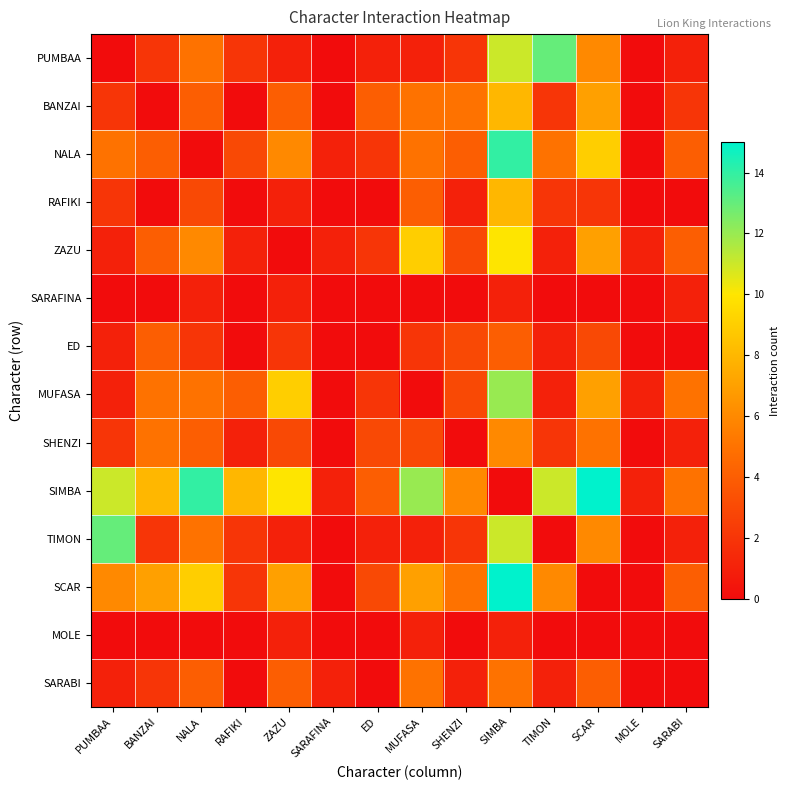

Which series has the largest range (max minus min)?

SIMBA